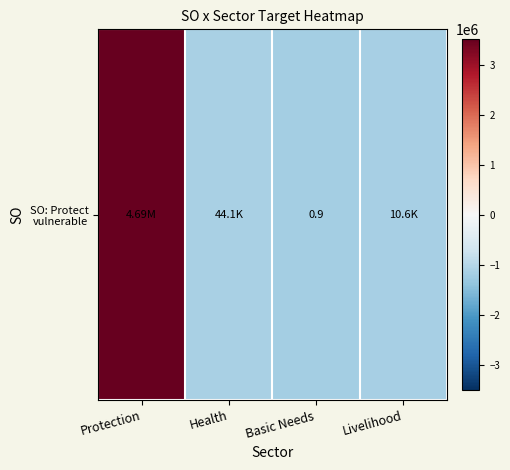

How many distinct data groups are displayed?

1